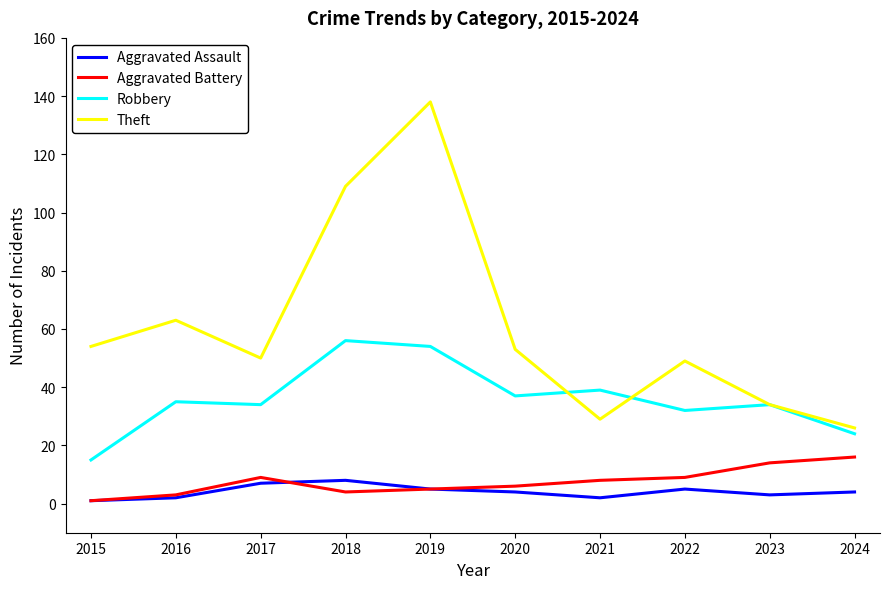

Is it true that Robbery equals 34 at 2023?

True